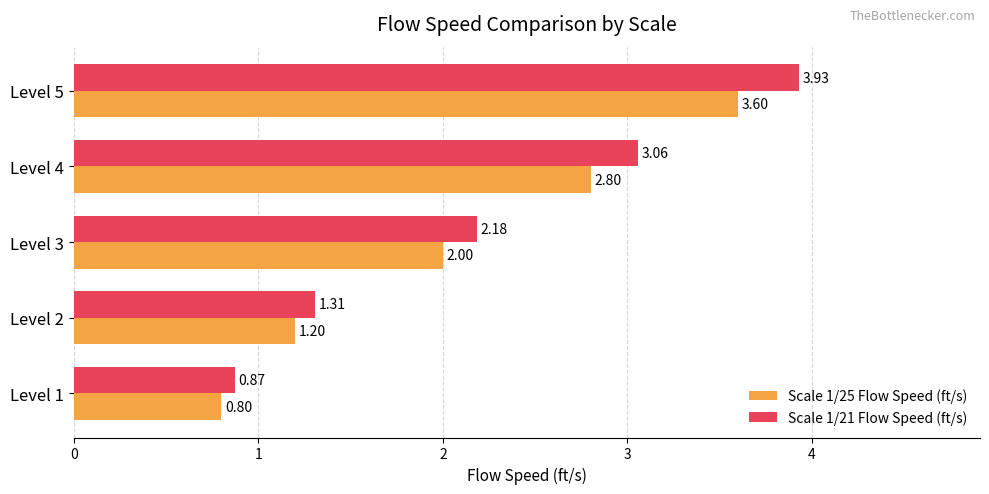

List the series in order of their overall mean, highest first.

Scale 1/21 Flow Speed (ft/s), Scale 1/25 Flow Speed (ft/s)